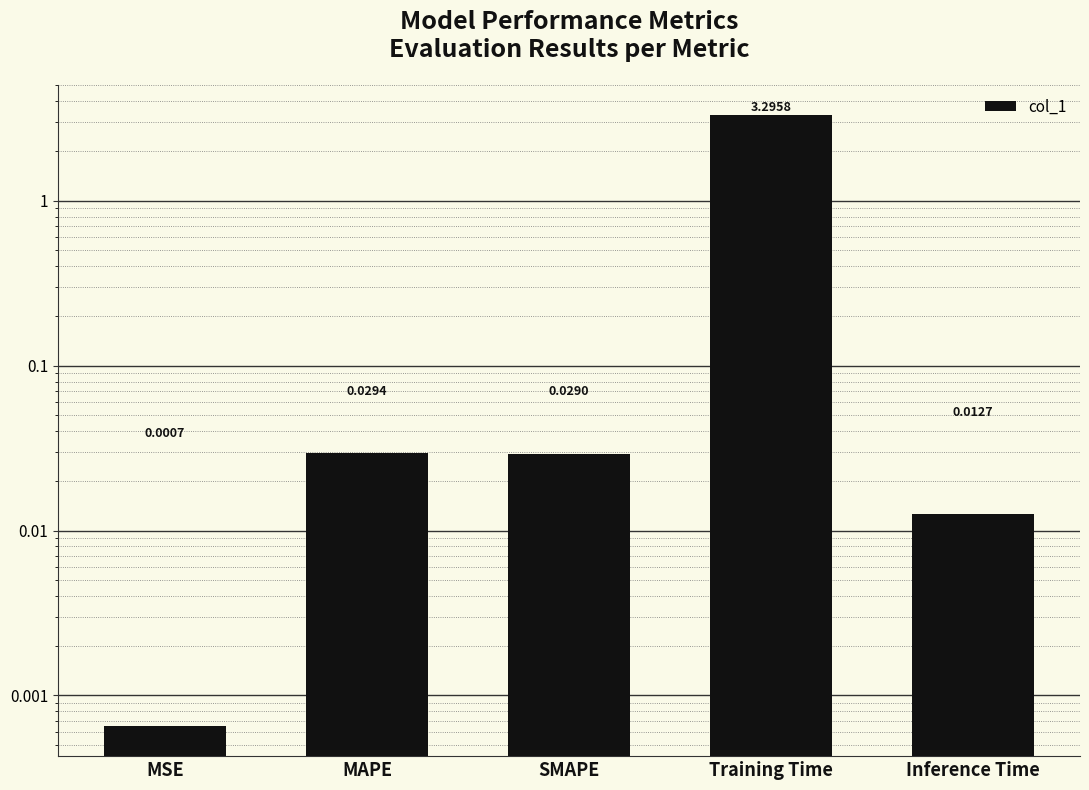

Count the number of data series in this chart.

1